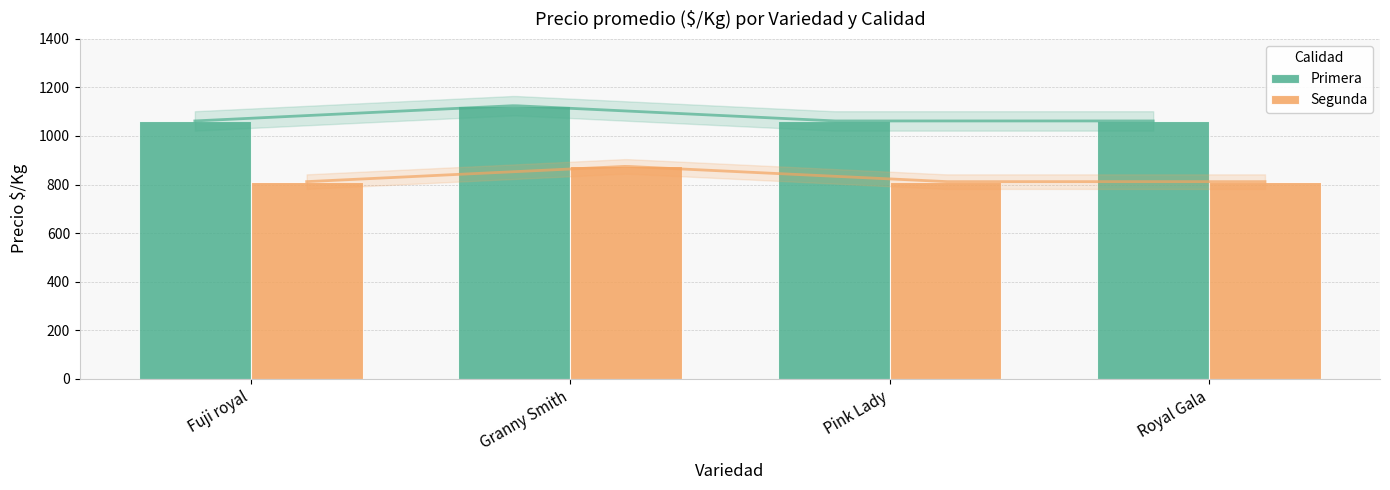

What are all the series names shown in the legend?

Primera, Segunda